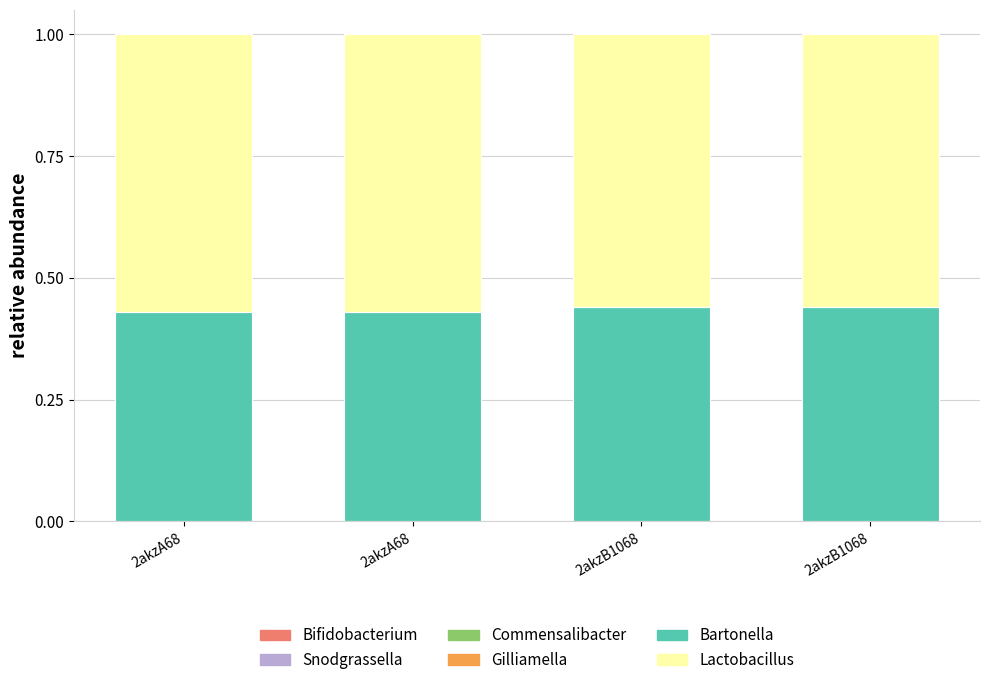

How many bars are there in total?

4